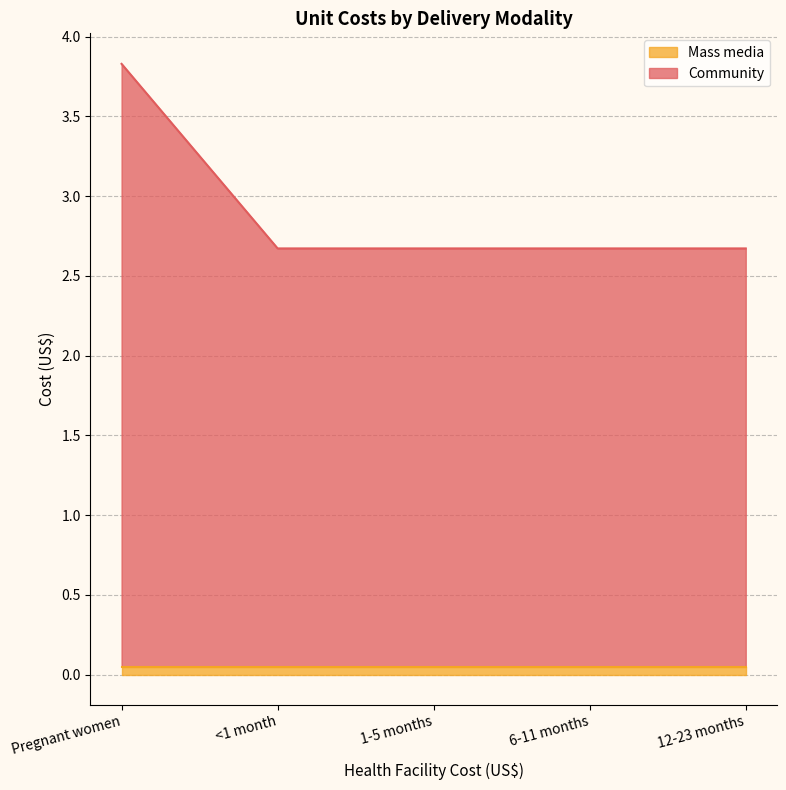

What is the smallest value displayed?

2.7